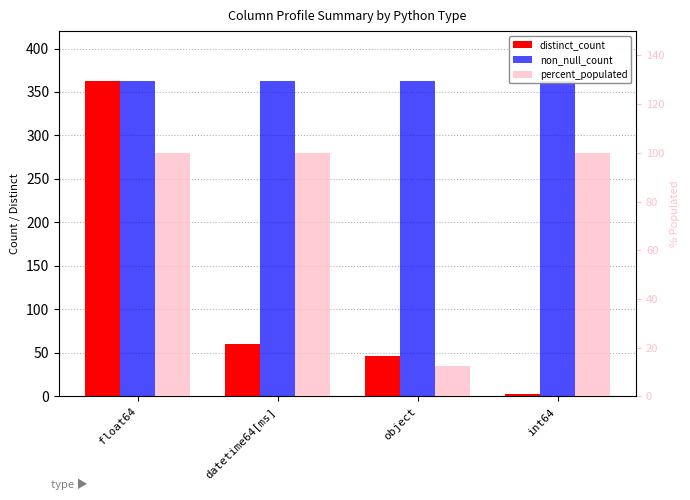

Which category has the lowest value in the distinct_count series?

int64